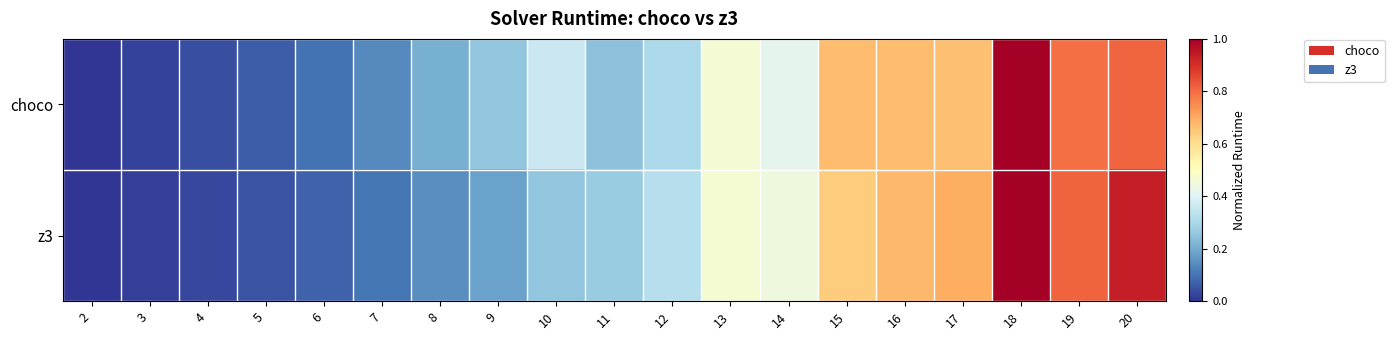

Count the number of categories in the chart.

19